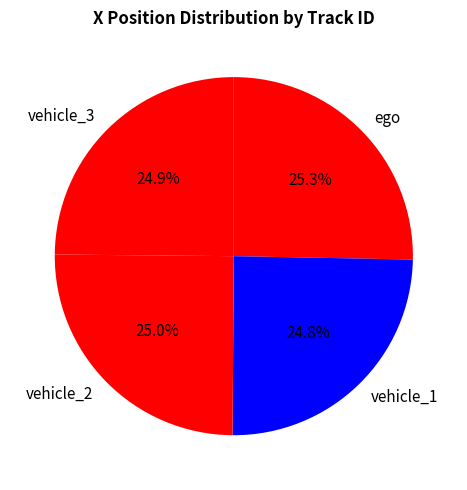

Is it true that vehicle_2 is 12% of the pie?

False